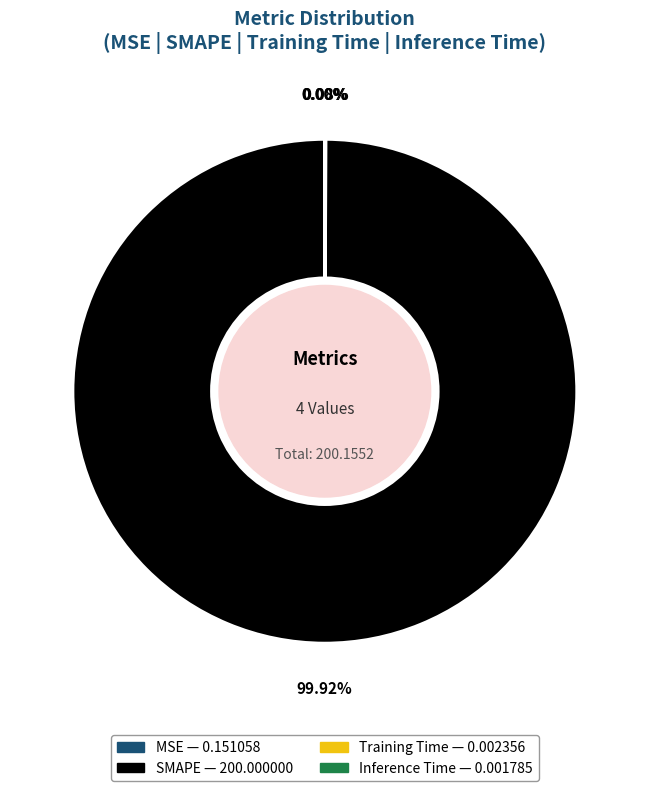

What is the majority slice?

SMAPE